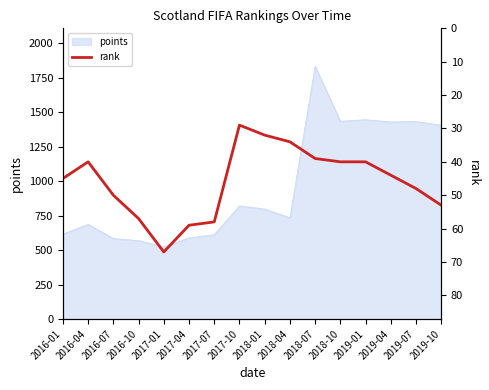

What is the sum of the values at 2016-01 and 2017-10?

74